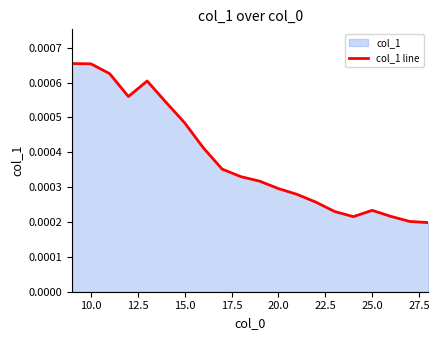

Is it true that the value at 25.0 is 0.0?

True